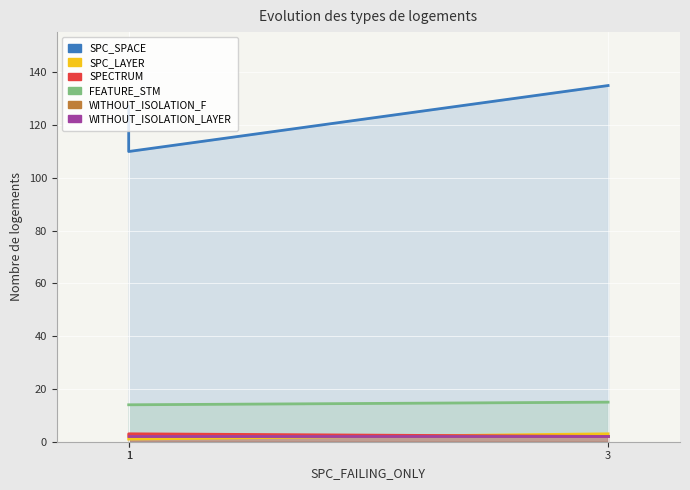

How many values in the SPC_LAYER series exceed 1?

1